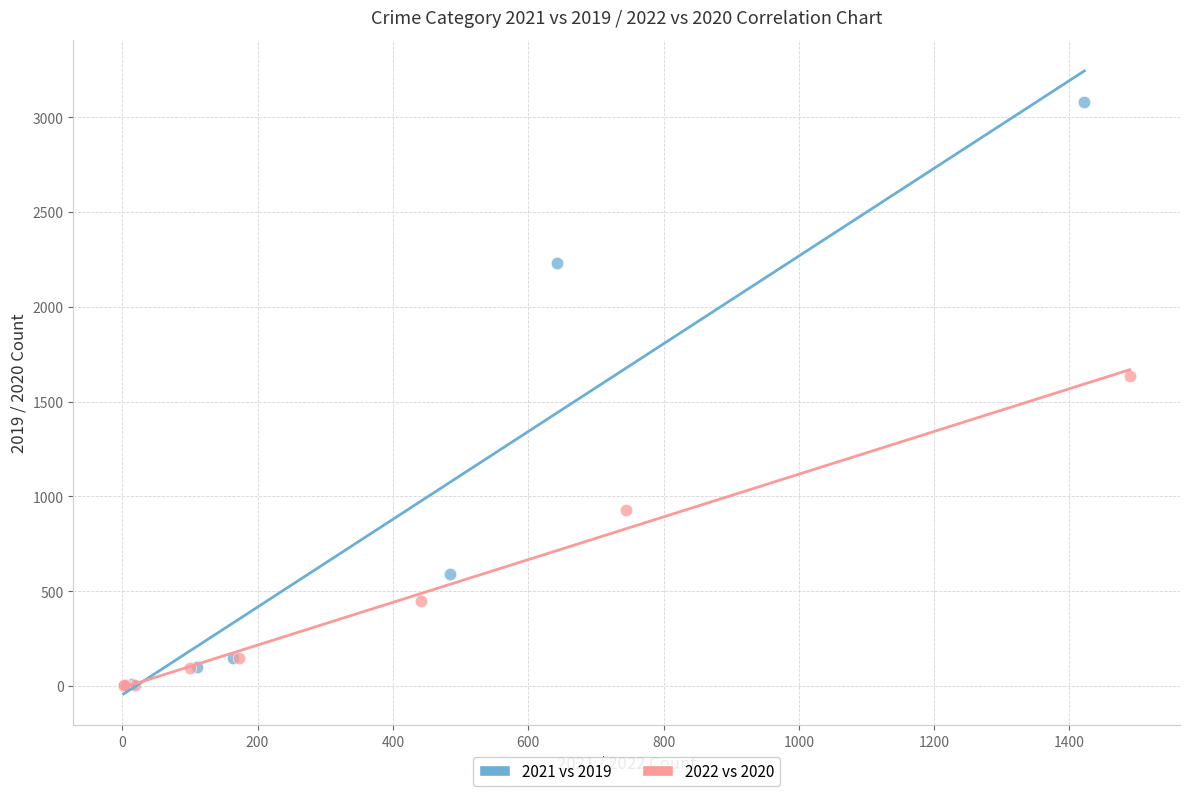

Which series has the widest spread of Y values?

2021 vs 2019